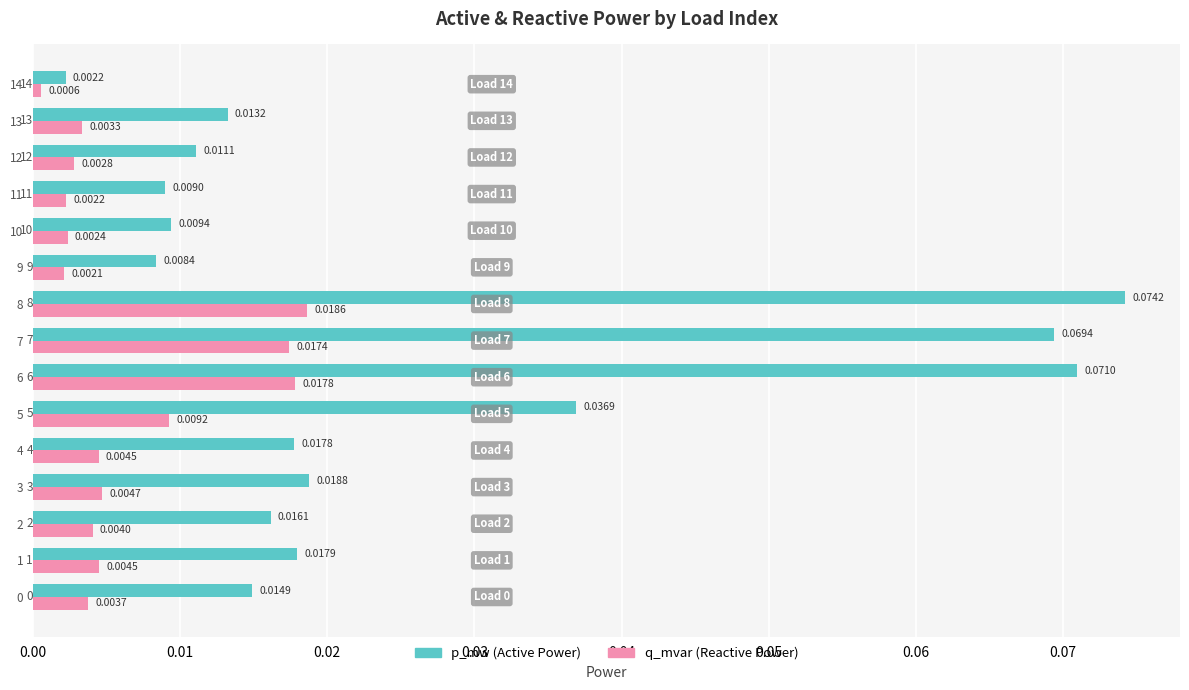

At which category is the sum across all series the highest?

8